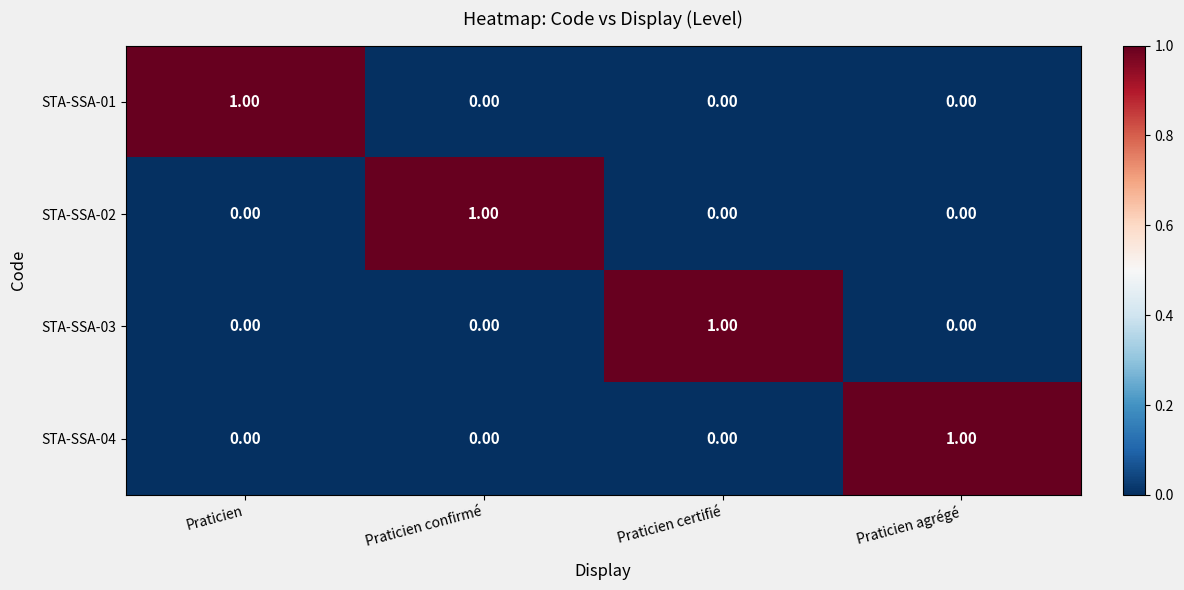

At which label does STA-SSA-03 reach its peak?

Praticien certifié